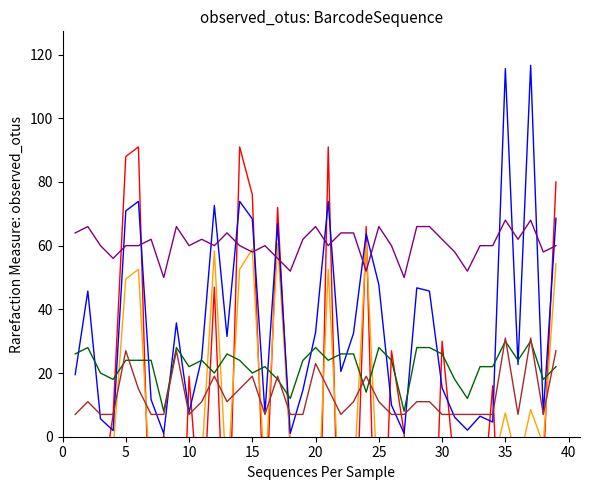

Count the number of data series in this chart.

6